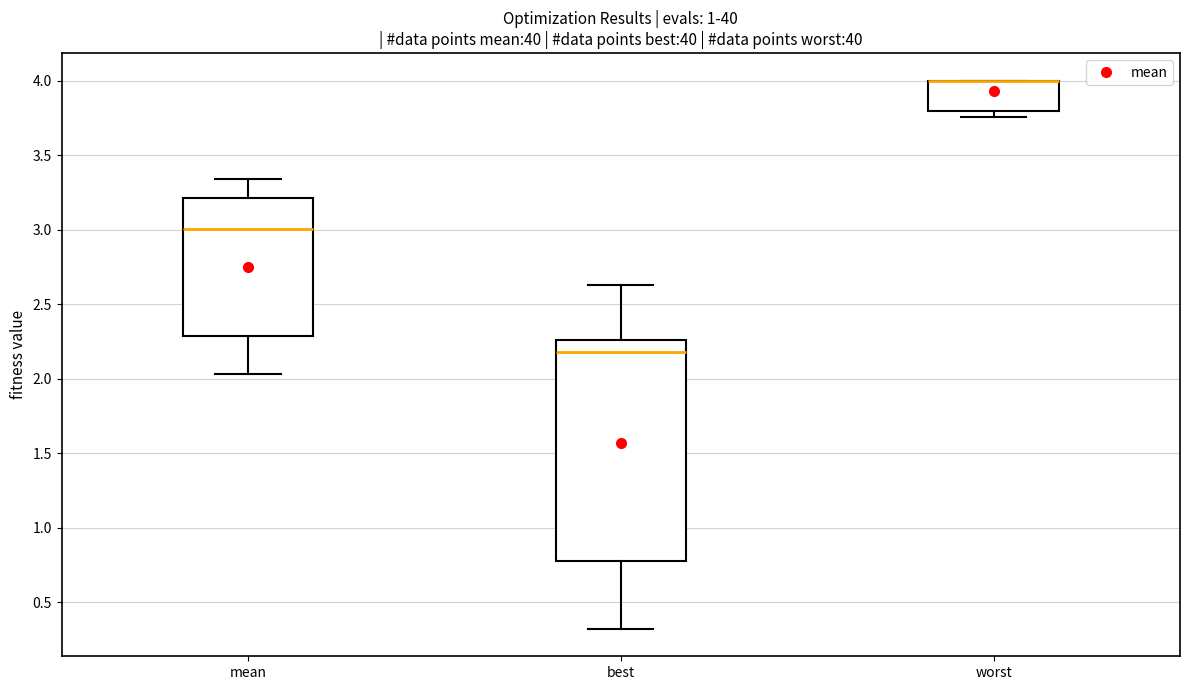

Comparing the boxes themselves (not the whiskers), which one is the tallest?

best